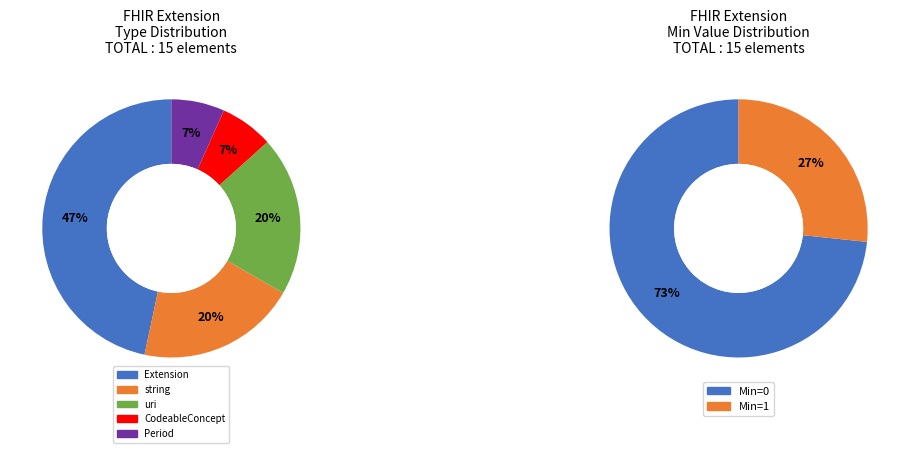

To the nearest percent, what portion does Extension.extension:code.url represent?

20%